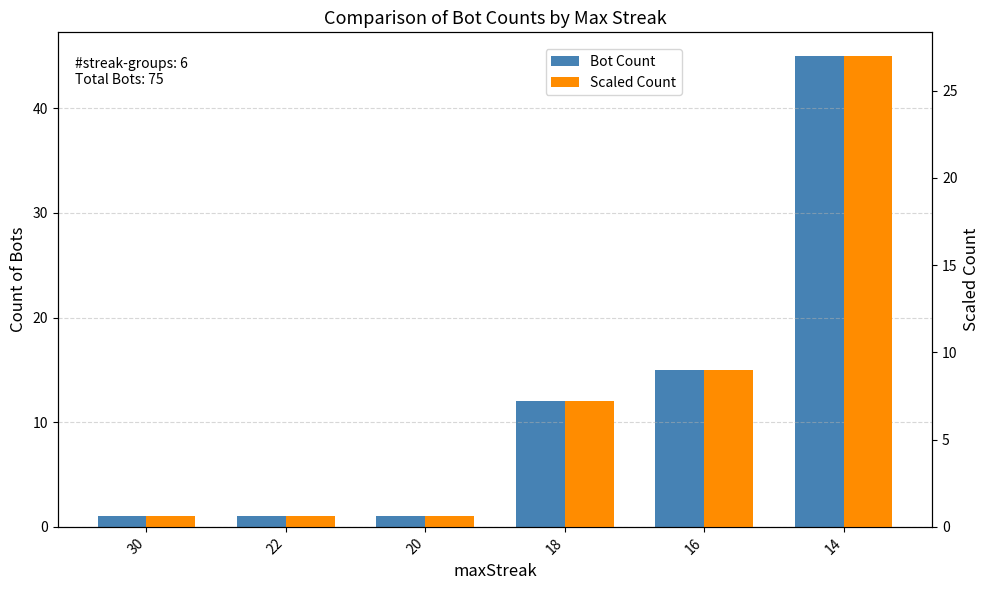

What is the difference between the Bot Count values at 22 and 16?

14.0